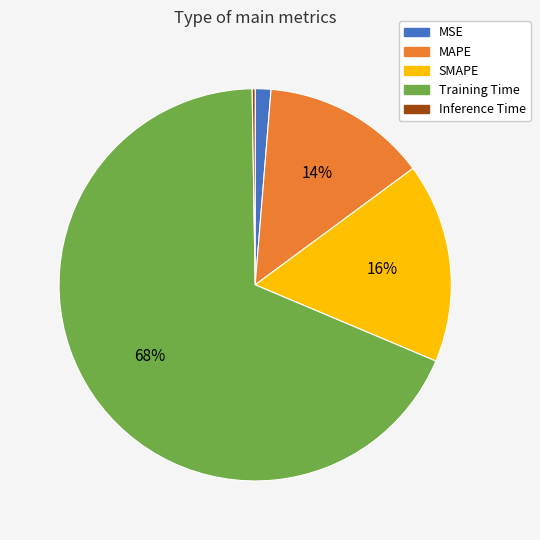

What percentage is the MAPE slice, to the nearest percent?

14%